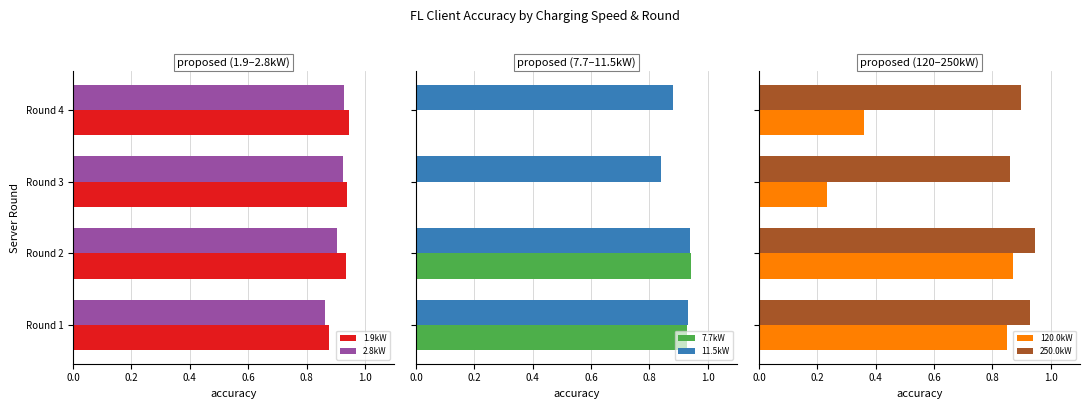

Is the value of 2.8kW at Round 1 greater than the value of 1.9kW at Round 2?

No